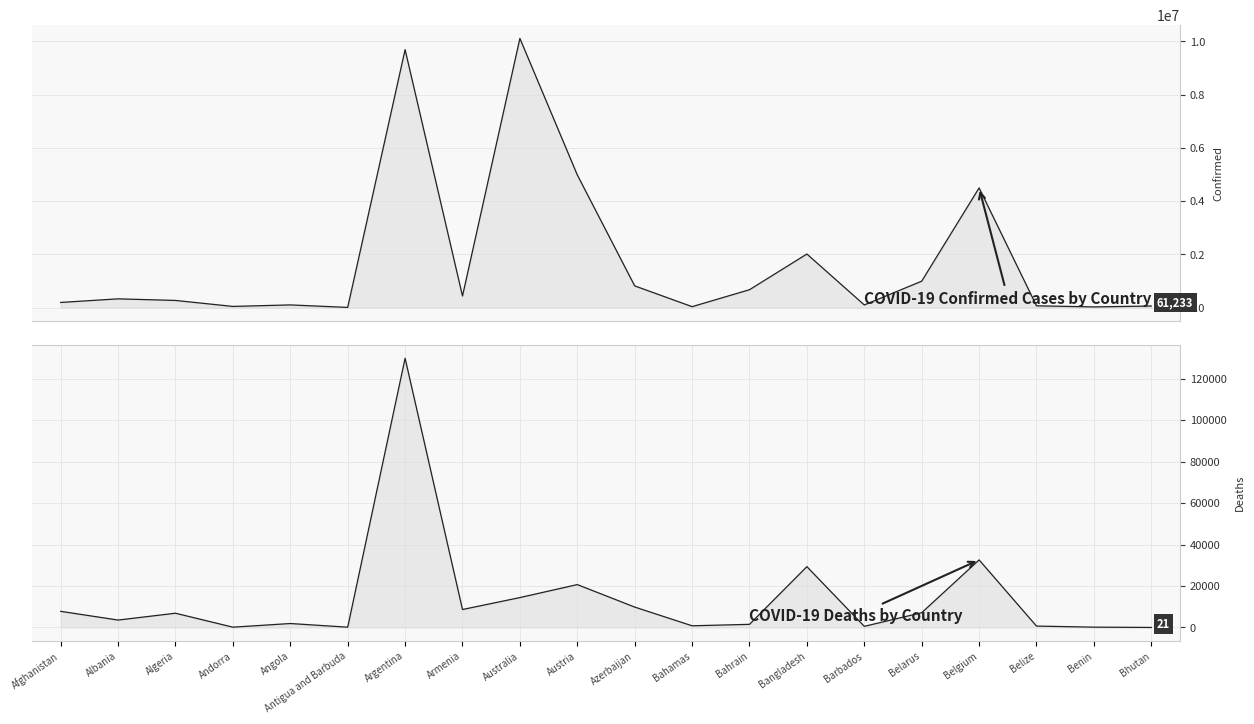

How many data points in Deaths are less than 6879?

10